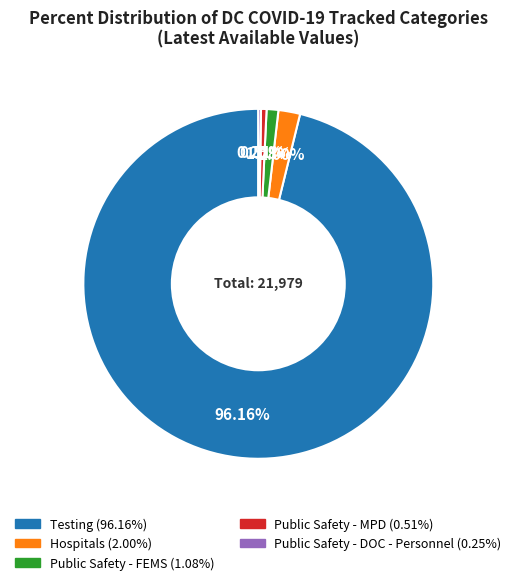

To the nearest percent, what percentage of the pie is Public Safety - FEMS?

1%